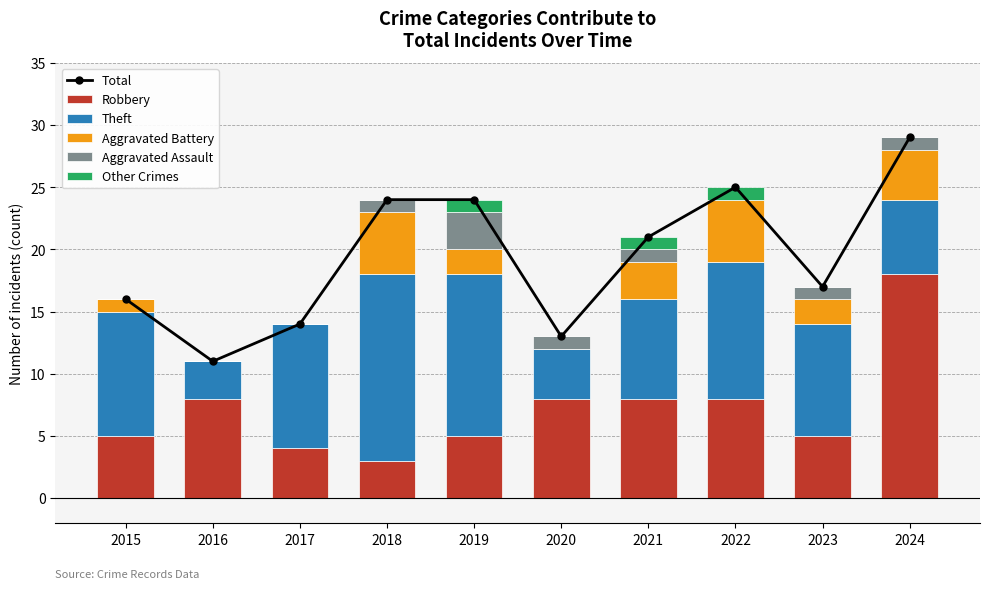

What is the approximate value of Theft at 2023?

9